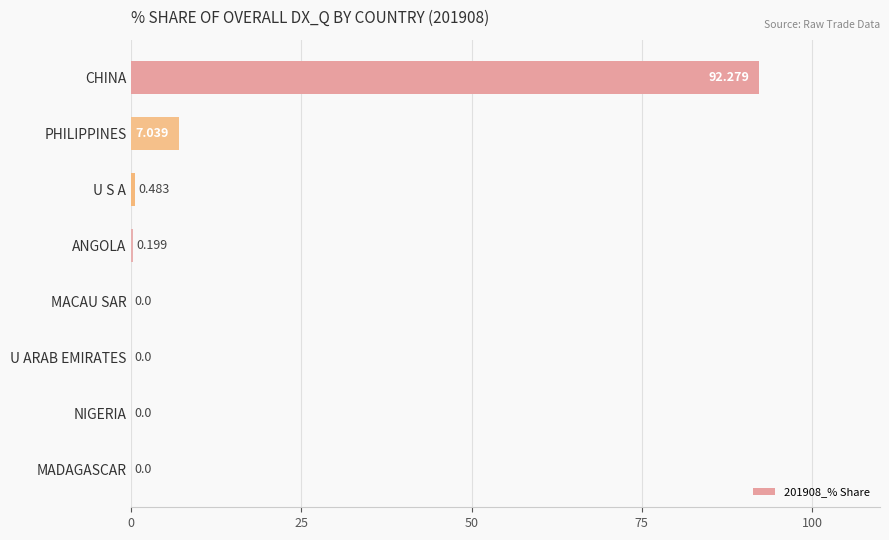

At which label is the value closest to 46?

PHILIPPINES